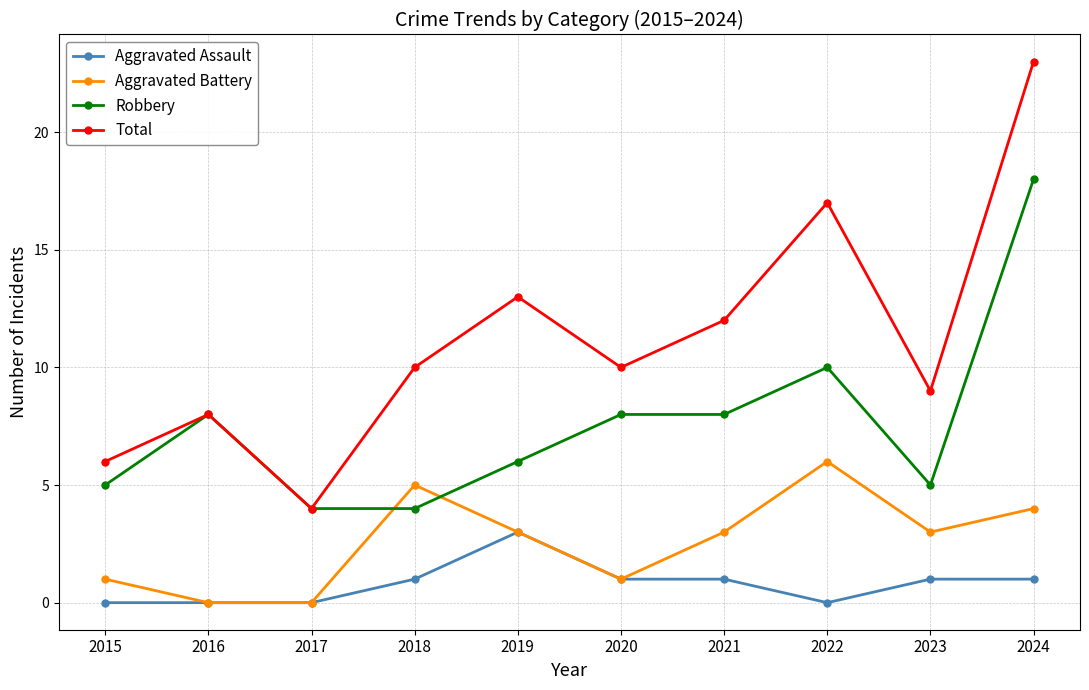

What is the sum of all Aggravated Battery values?

26